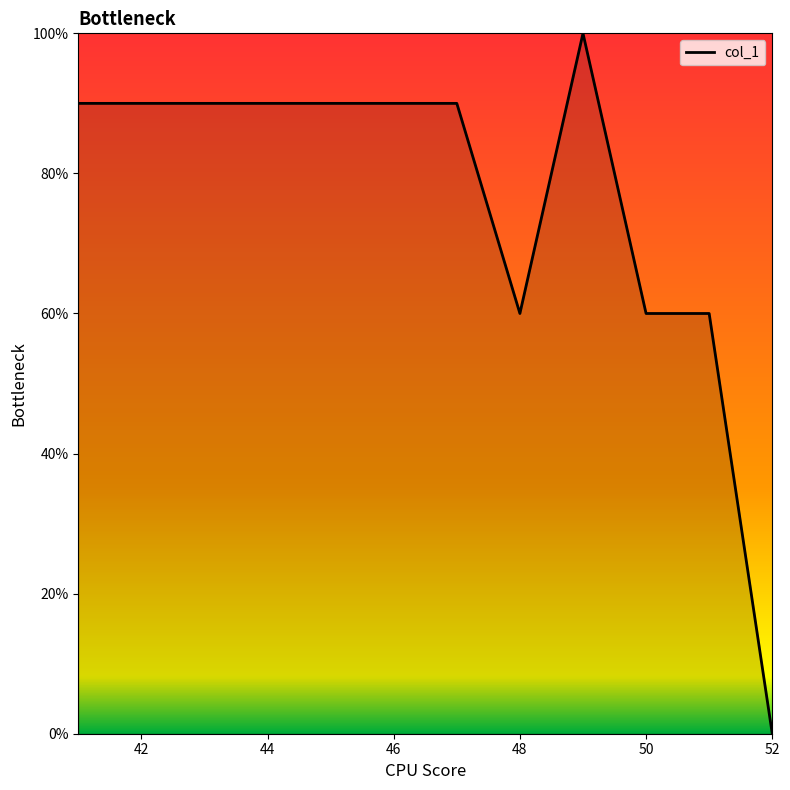

What is the maximum value shown in the chart?

100.0